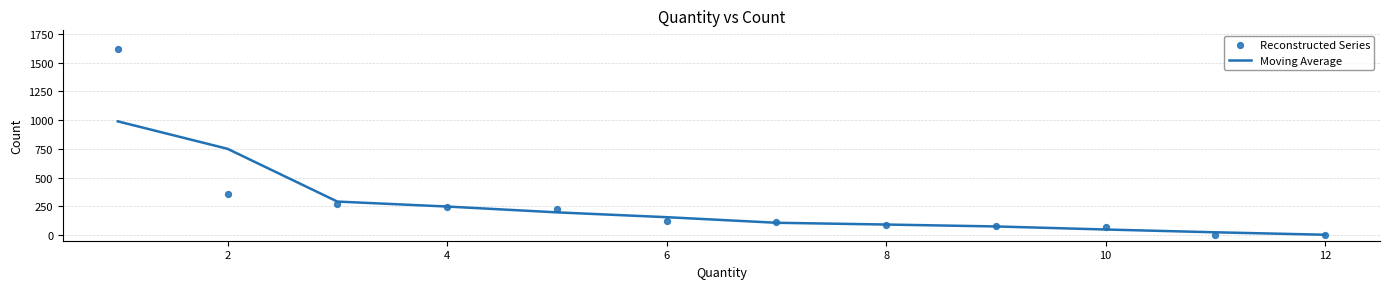

What are all the series names shown in the legend?

Moving Average, Reconstructed Series